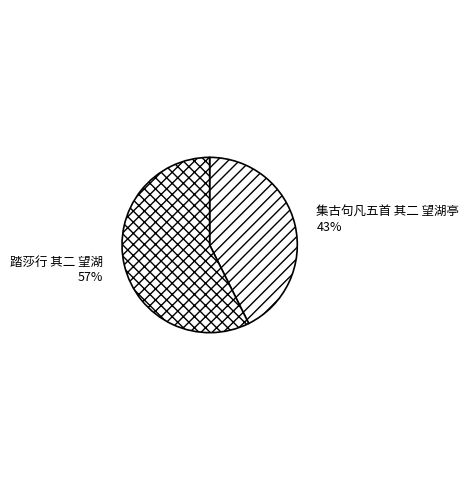

True or false: 踏莎行 其二 望湖 accounts for 57% of the total.

True